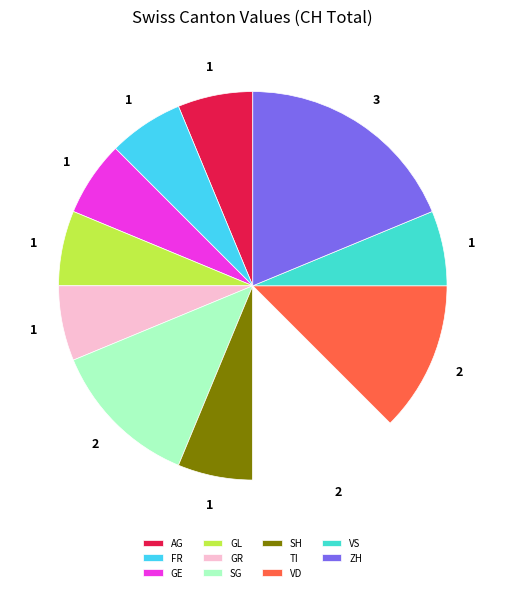

Which category has the biggest portion of the pie?

ZH